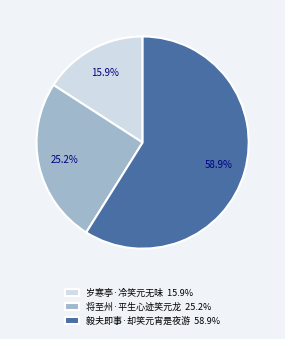

How many slices are in this pie chart?

3